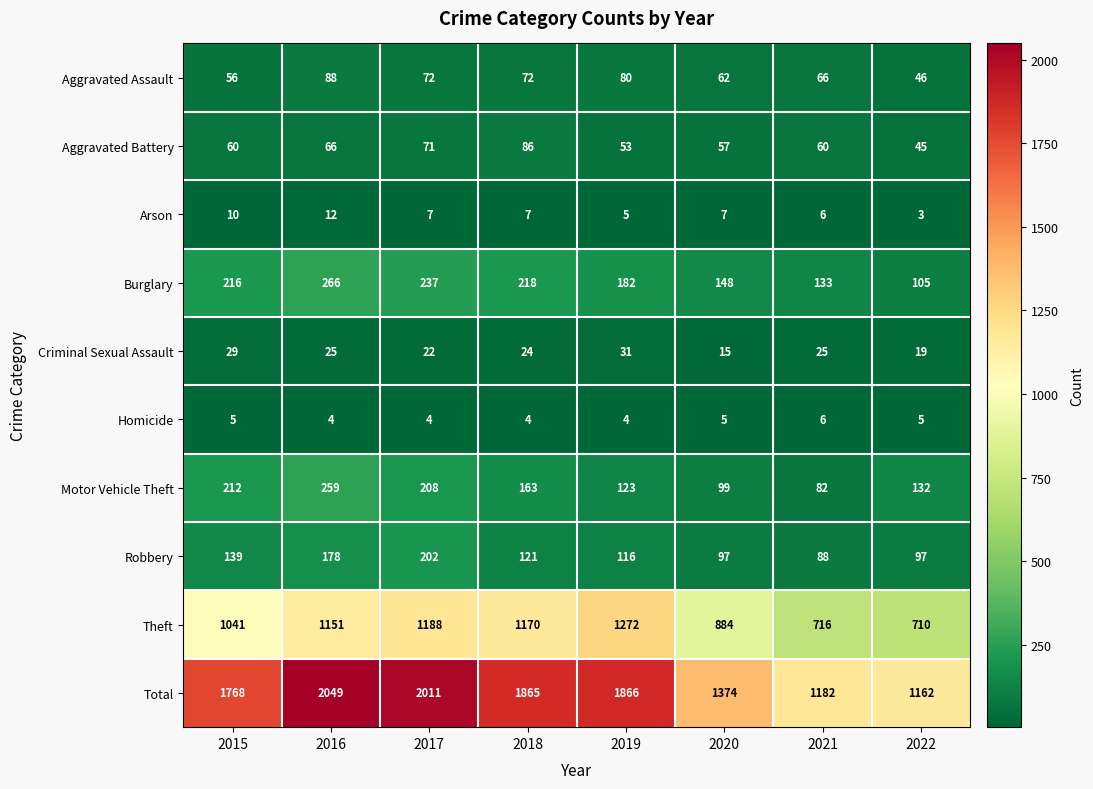

Rank the series by their maximum value, from lowest to highest.

Homicide, Arson, Criminal Sexual Assault, Aggravated Battery, Aggravated Assault, Robbery, Motor Vehicle Theft, Burglary, Theft, Total